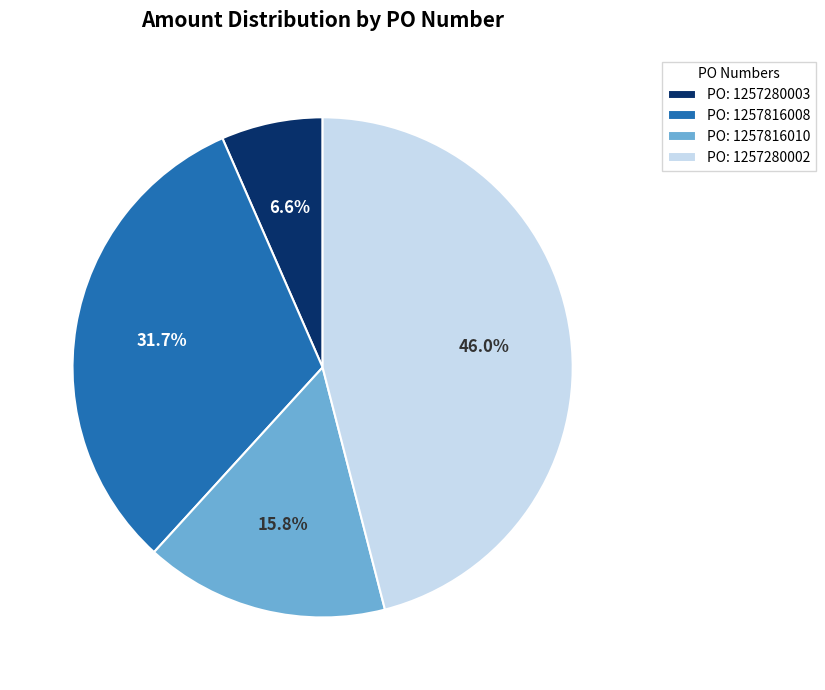

Rank the categories by value from highest to lowest.

PO: 1257280002, PO: 1257816008, PO: 1257816010, PO: 1257280003